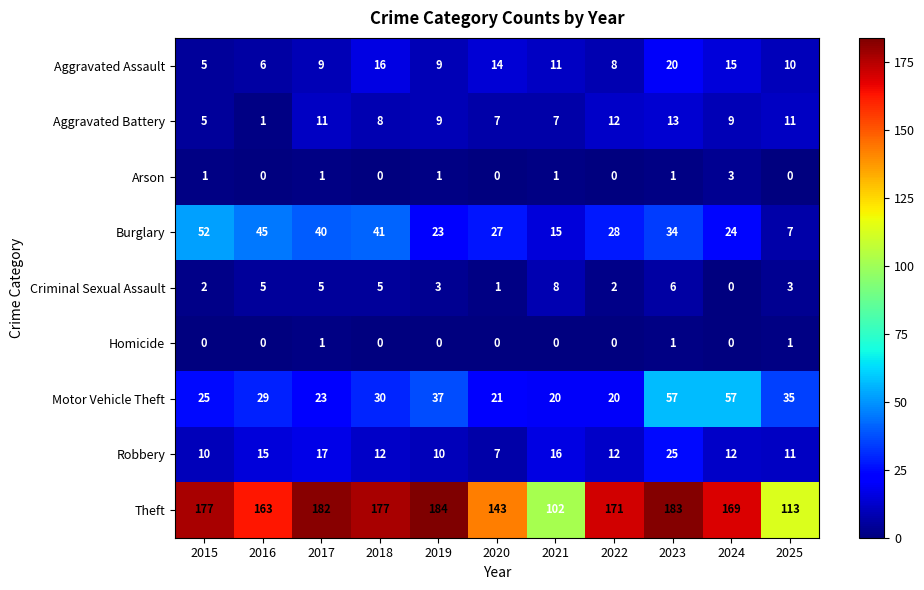

What is the spread (max minus min) of values at 2017?

181